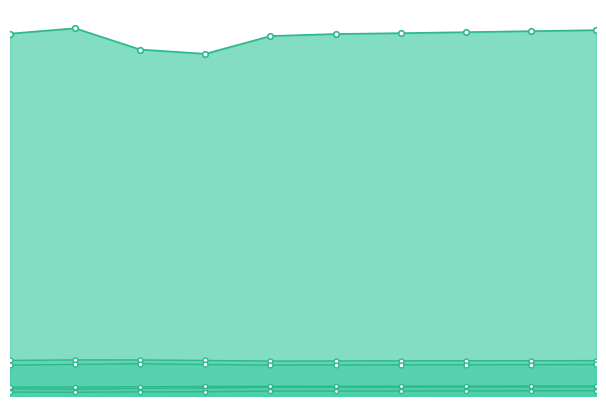

Reading right to left, transcribe all the data shown in this chart.

Population: 2021=8396	2020=8373	2019=8350	2018=8327	2017=8308	2016=8261	2015=7853	2014=7951	2013=8439	2012=8316
Poverty: 2021=213	2020=210	2019=207	2018=205	2017=202	2016=201	2015=186	2014=175	2013=155	2012=165
Poverty_18to65: 2021=121	2020=119	2019=117	2018=115	2017=113	2016=112	2015=98	2014=96	2013=86	2012=89
Work_Experience: 2021=812	2020=810	2019=809	2018=807	2017=805	2016=803	2015=816	2014=827	2013=828	2012=818
Education: 2021=723	2020=720	2019=718	2018=716	2017=714	2016=710	2015=723	2014=741	2013=725	2012=709
JobsTotal: 2021=229	2020=228	2019=227	2018=225	2017=224	2016=224	2015=220	2014=214	2013=205	2012=205